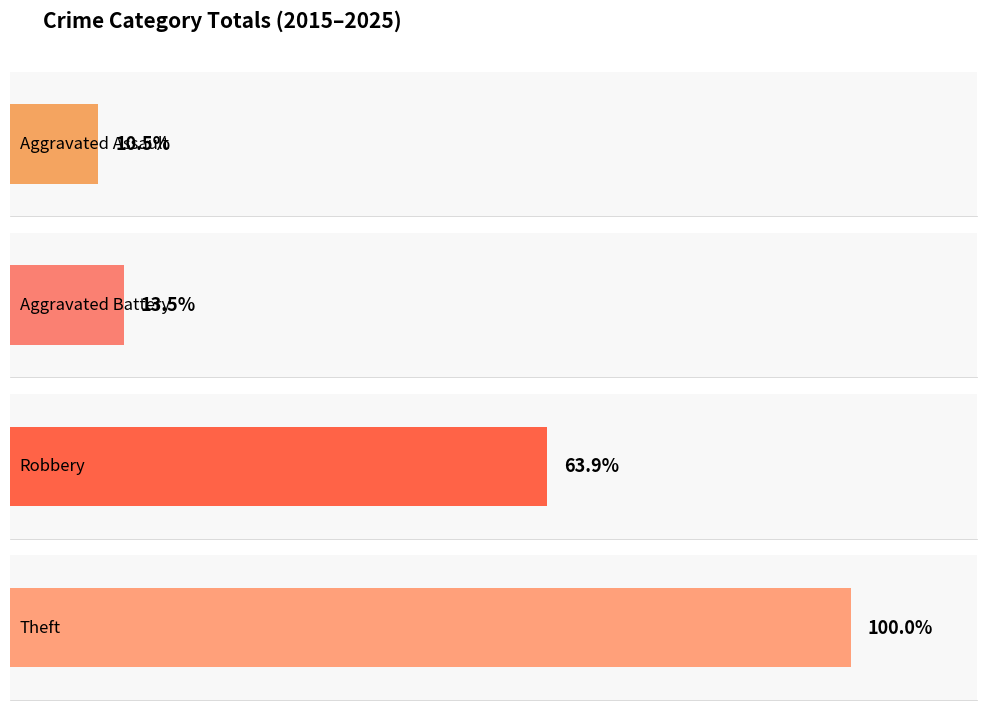

Is it true that Aggravated Battery equals 1 at 2016?

False